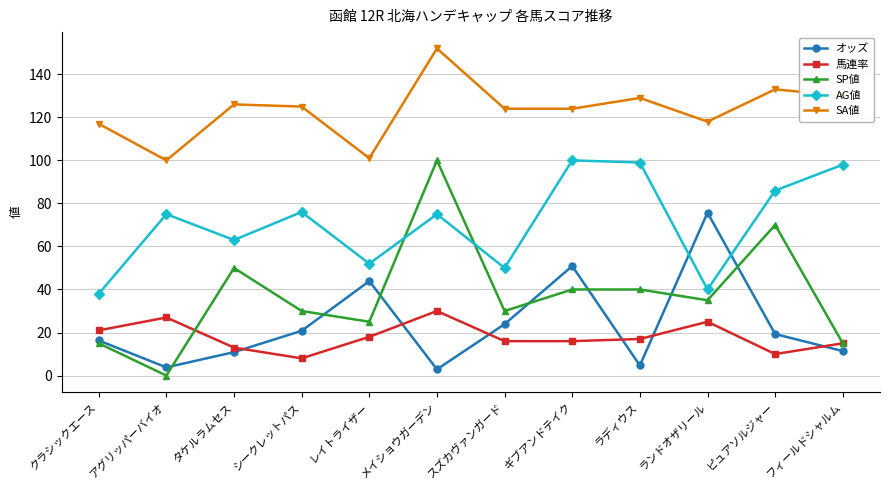

How many values in the 馬連率 series are below 17?

6